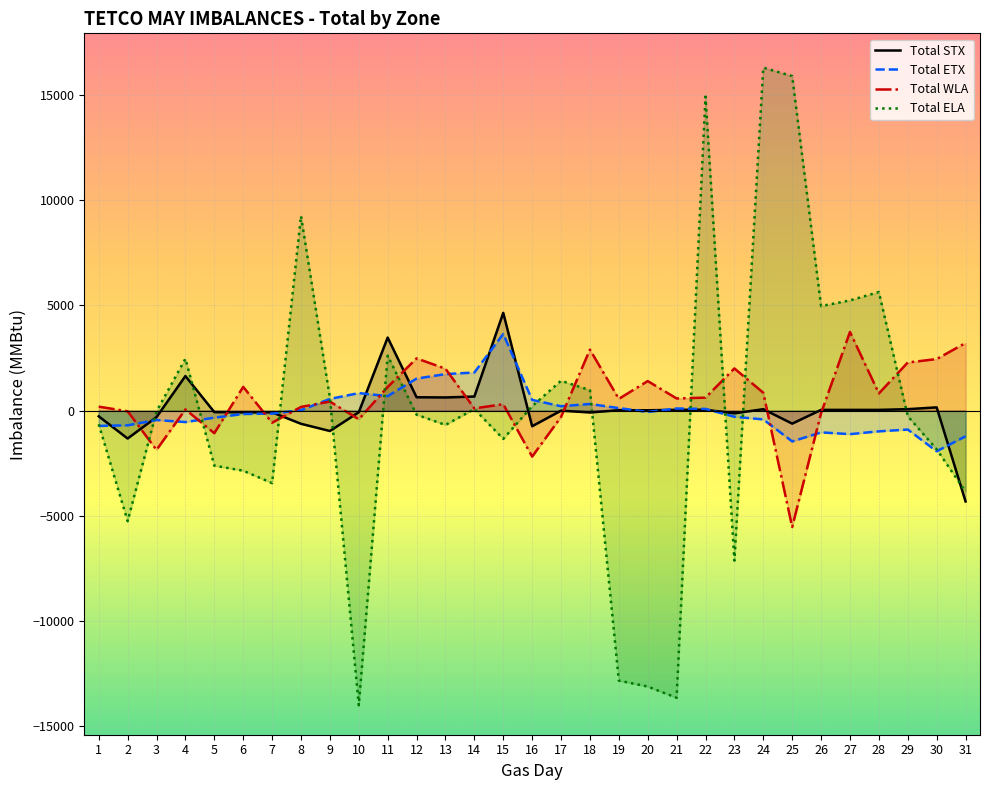

Where is the first local minimum for Total ETX?

4